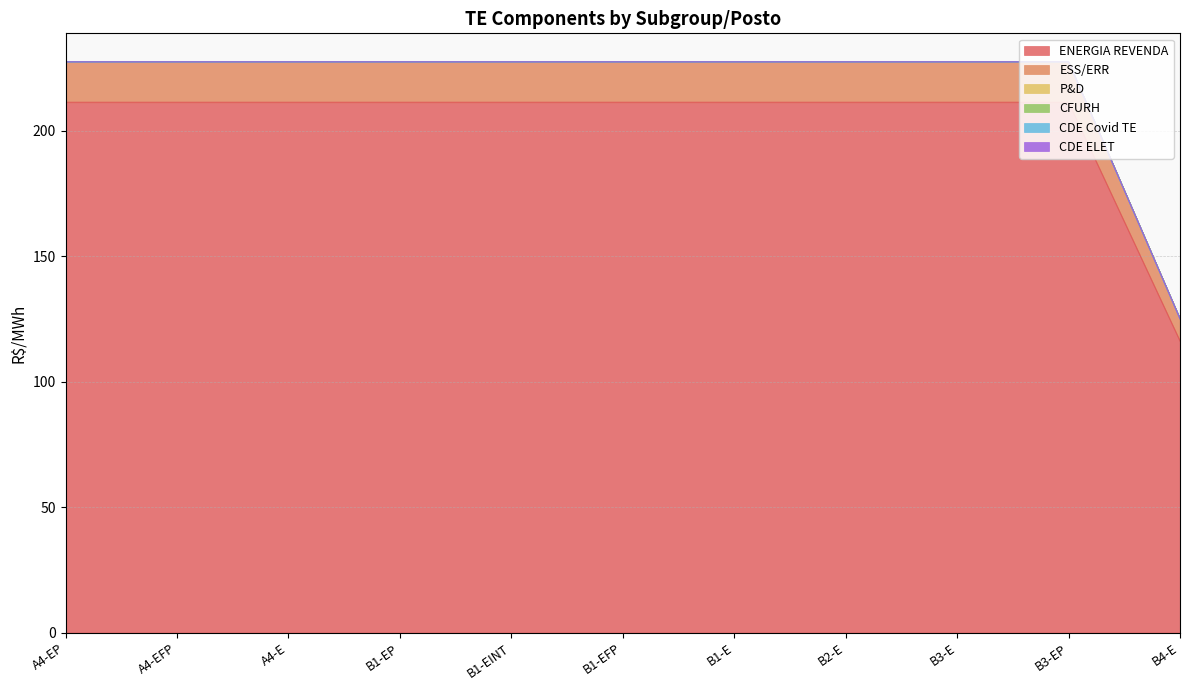

Which series has the largest total across all categories?

ENERGIA REVENDA